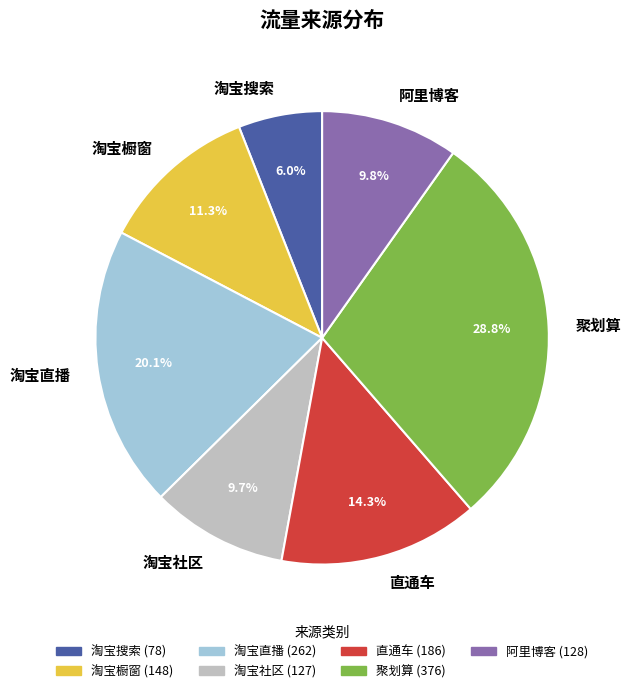

How many slices are in this pie chart?

7